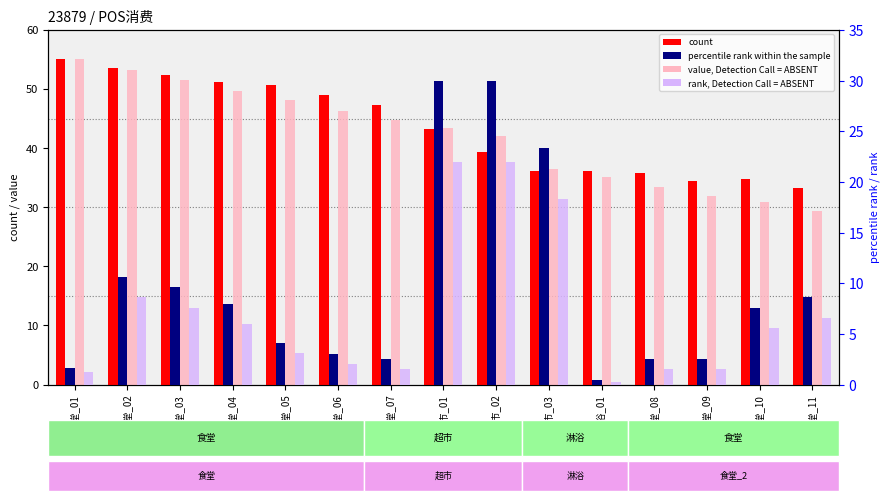

What is the label of the 2nd bar from the right?

食堂_10